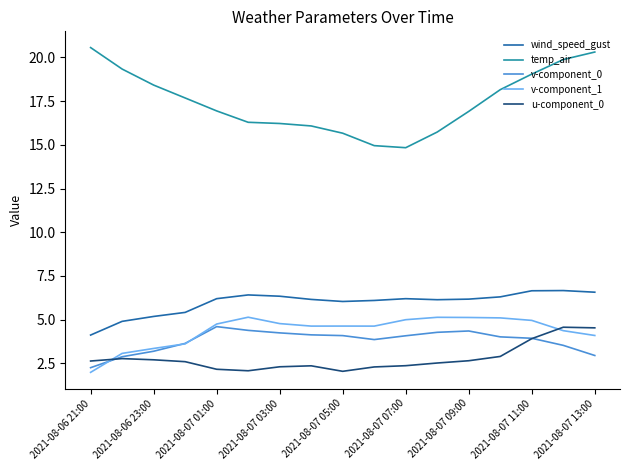

Which series has the largest range (max minus min)?

temp_air